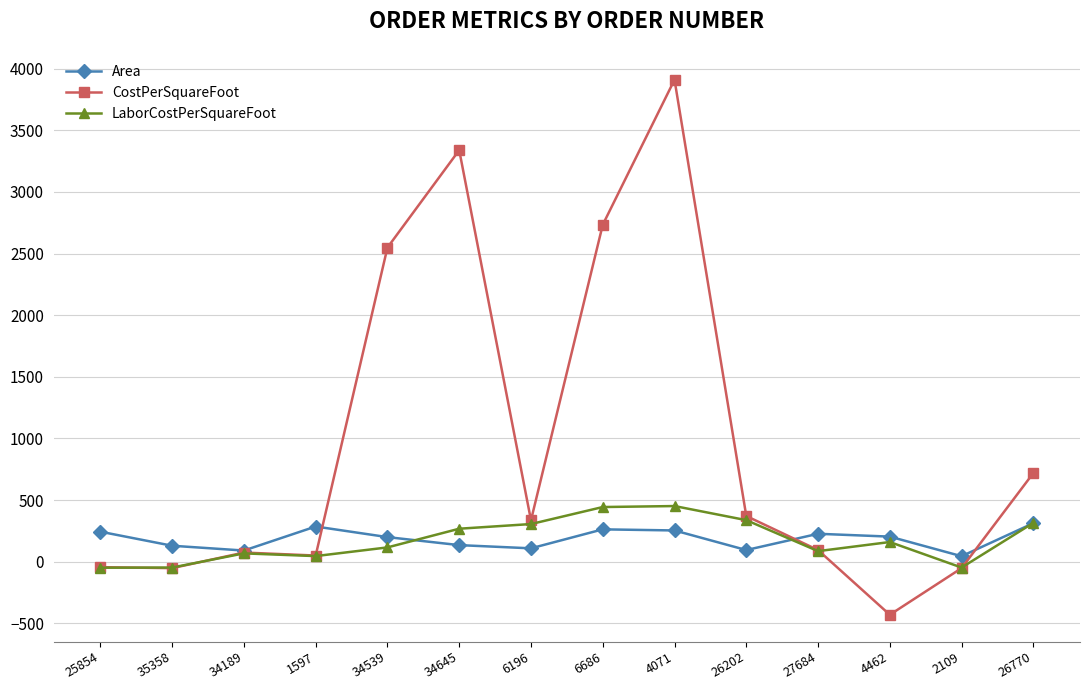

True or false: CostPerSquareFoot and LaborCostPerSquareFoot cross at least once.

True